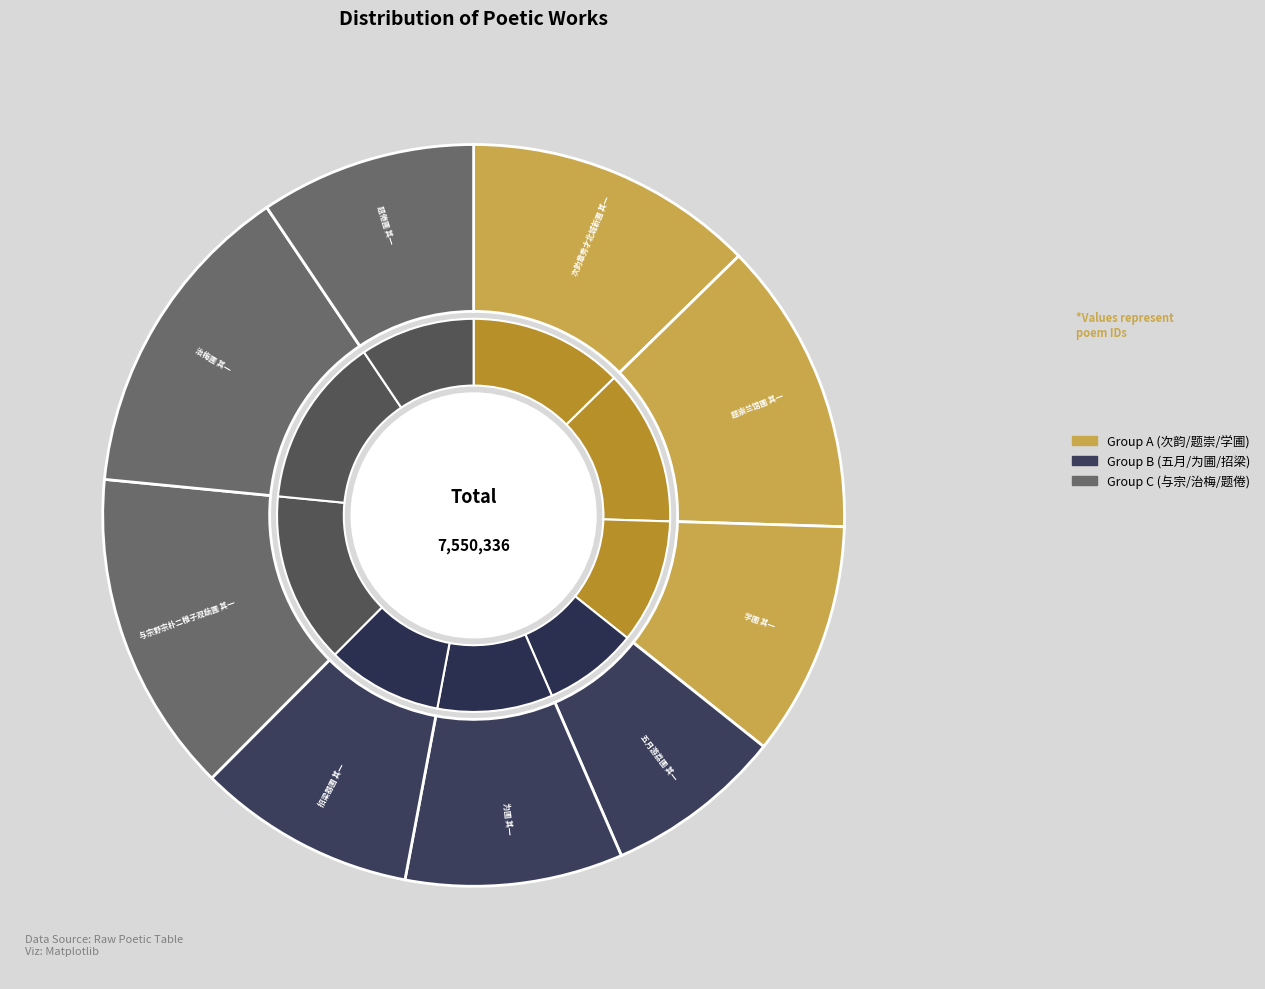

To the nearest percent, what percentage of the pie is 题倦圃 其一?

9%